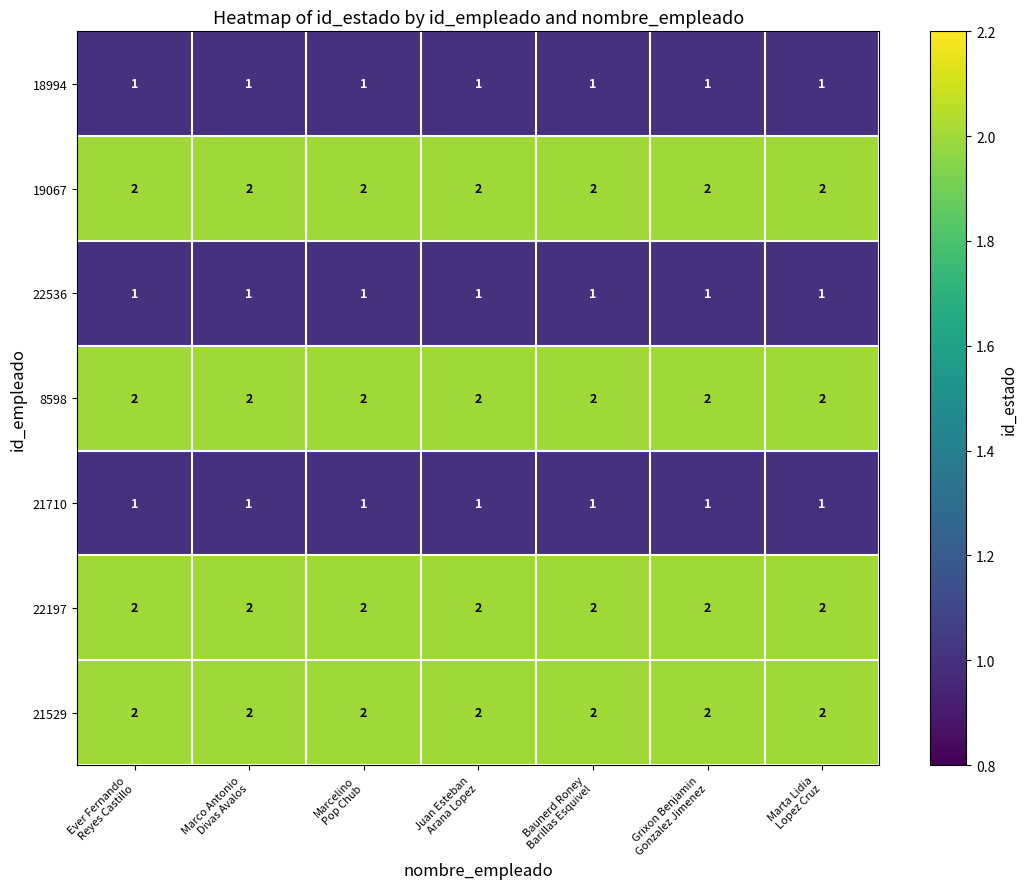

At how many categories does at least one series exceed 1?

7